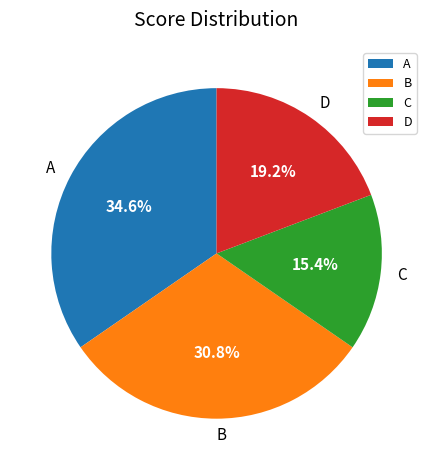

True or false: B accounts for 31% of the total.

True